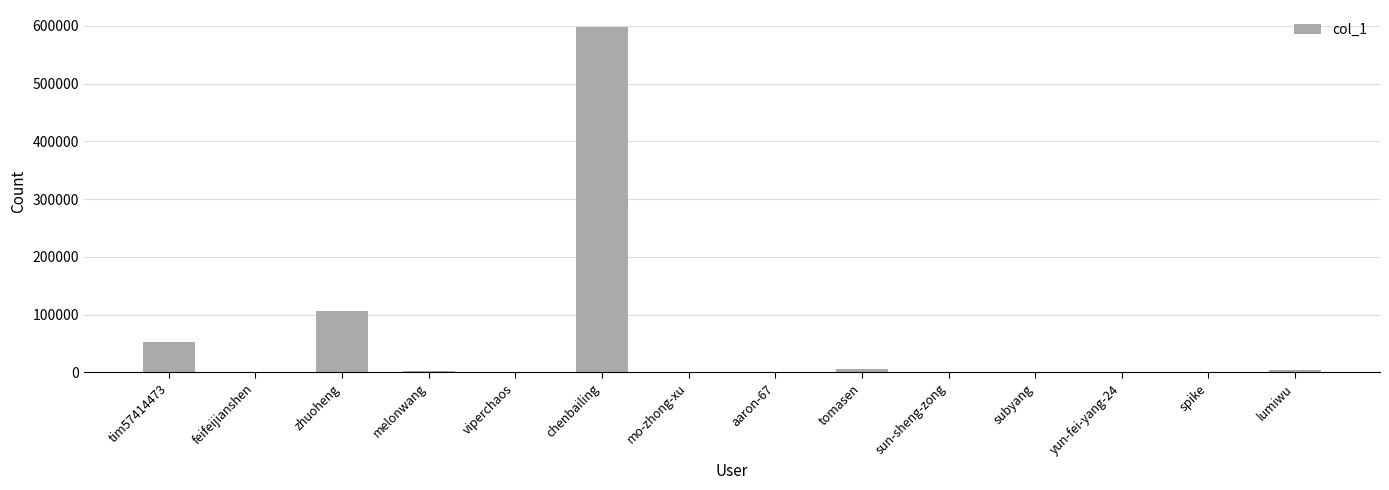

At which label is the value closest to 298743?

zhuoheng